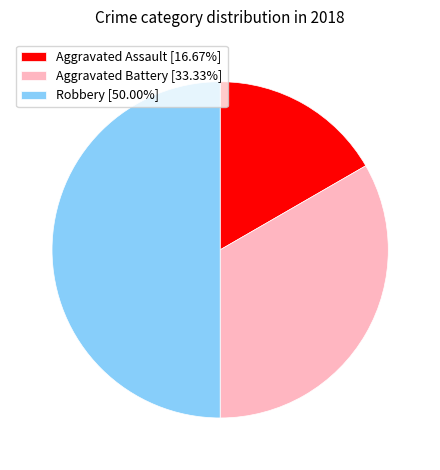

Is Aggravated Assault [16.67%] the majority of the pie?

No